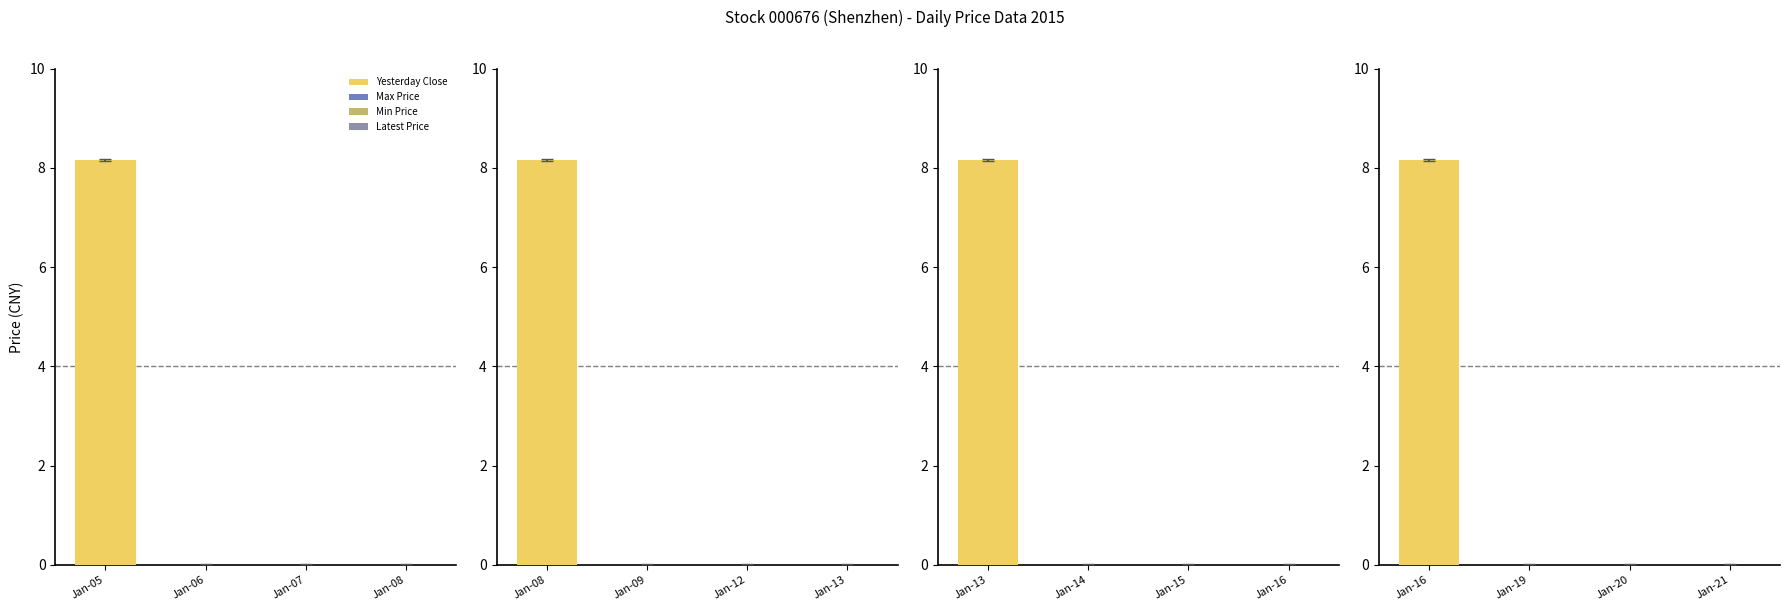

Between 2015-01-16 and 2015-01-20, which series saw the biggest shift?

yesterday_close